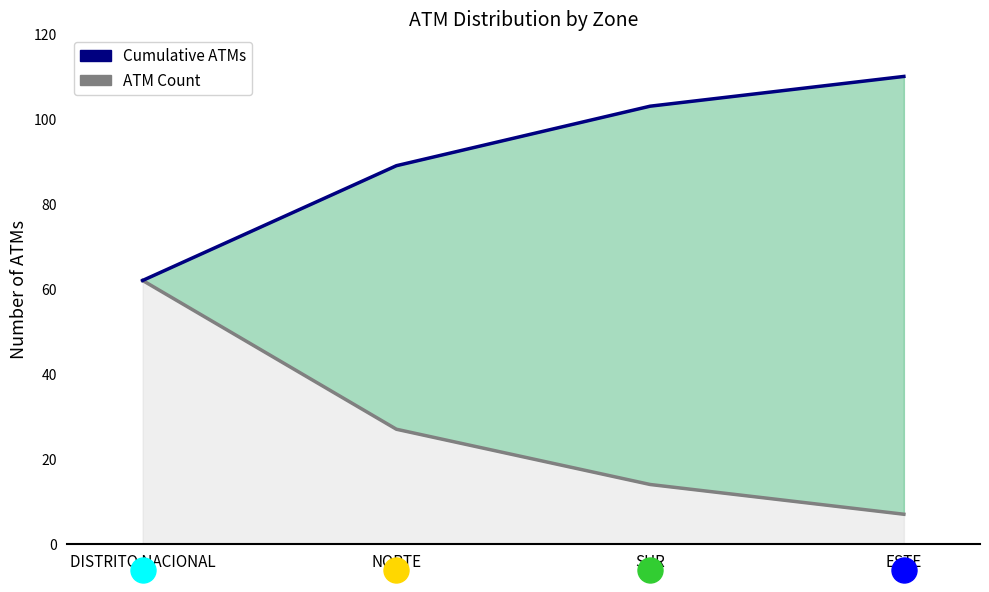

Reading left to right, extract all data points from this chart.

ATM Count: DISTRITO NACIONAL=62	NORTE=27	SUR=14	ESTE=7
Cumulative ATMs: DISTRITO NACIONAL=62	NORTE=89	SUR=103	ESTE=110